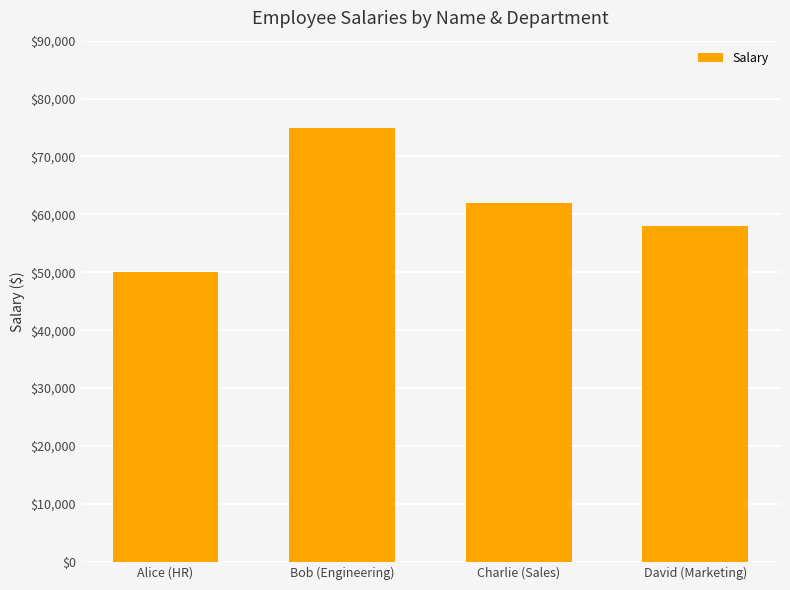

What is the greatest value displayed?

75000